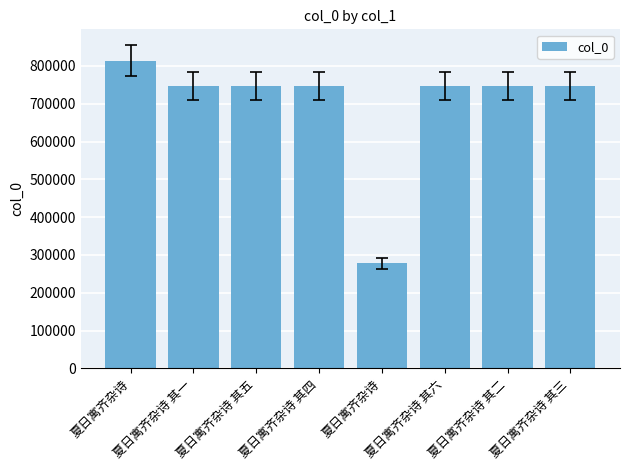

Count the number of categories in the chart.

8